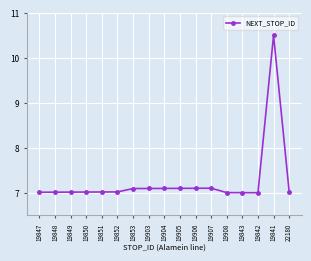

What is the sum of the values at 19852 and 19903?

14.1